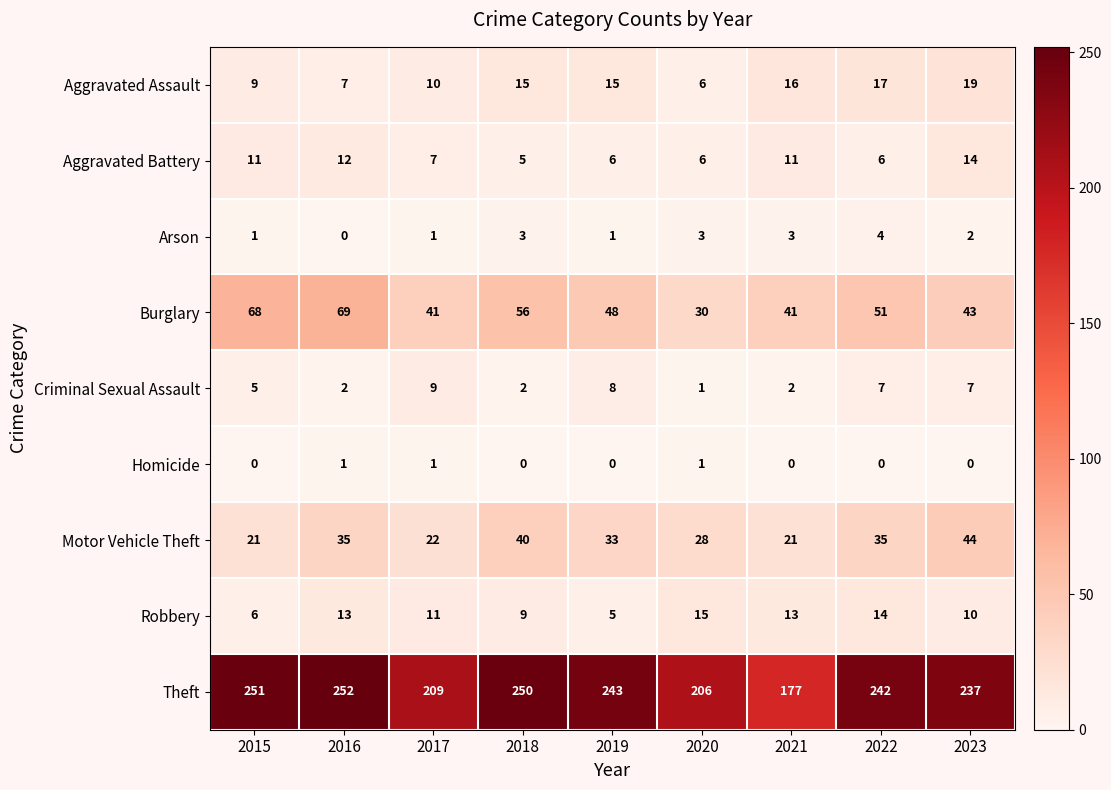

Which series has the widest spread of values?

Theft